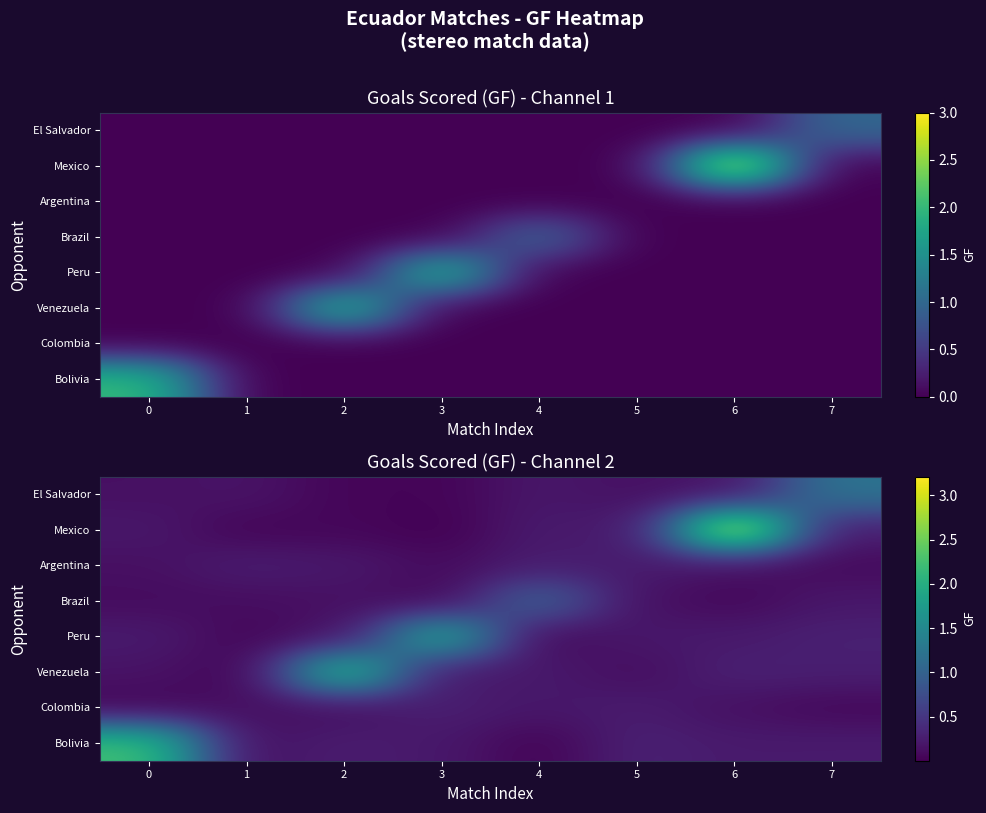

At how many categories does at least one series exceed 1?

6